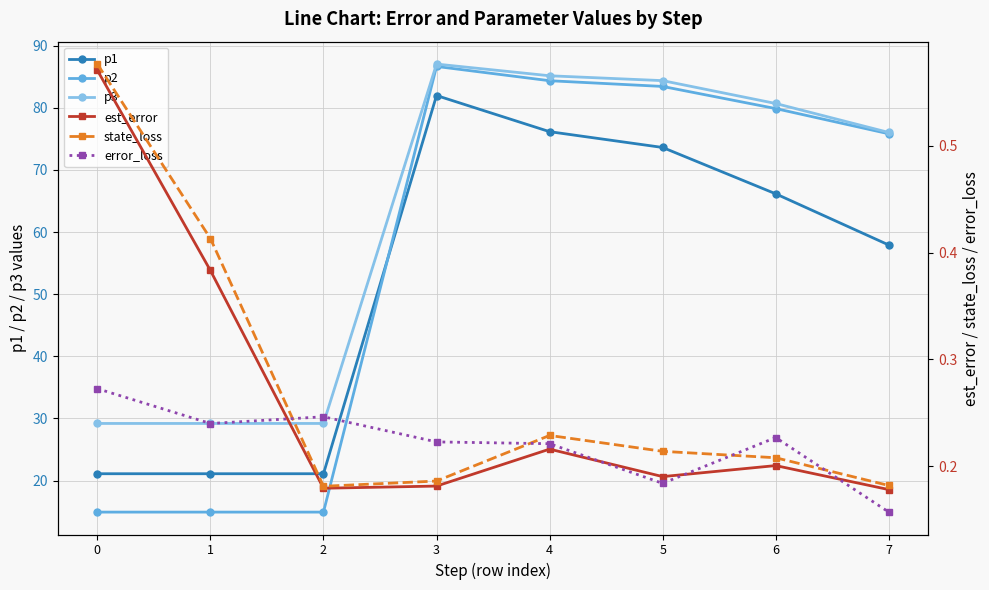

How many error_loss values are between 0 and 1?

8